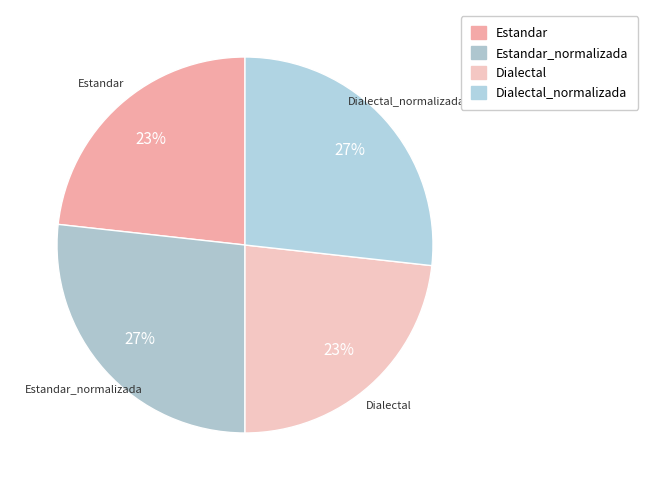

To the nearest percent, what percentage of the pie is Estandar?

23%